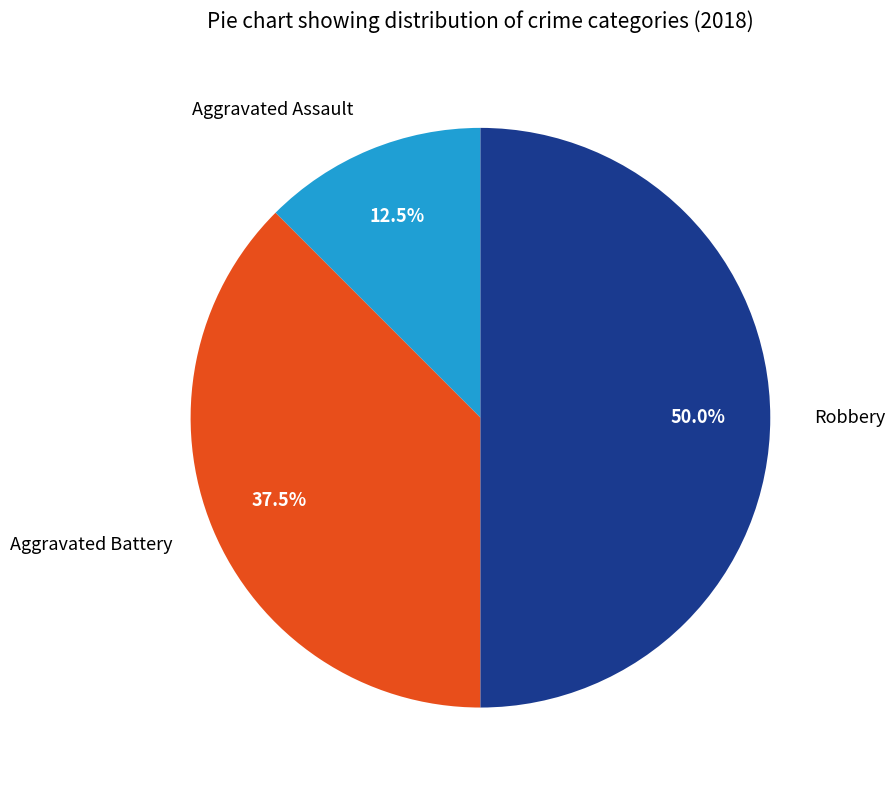

What is the total percentage of Aggravated Battery and Aggravated Assault?

50.0%